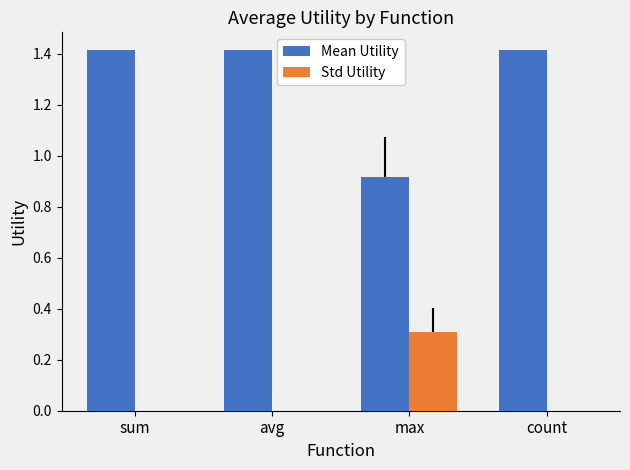

Between sum and max, which series saw the biggest shift?

Mean Utility